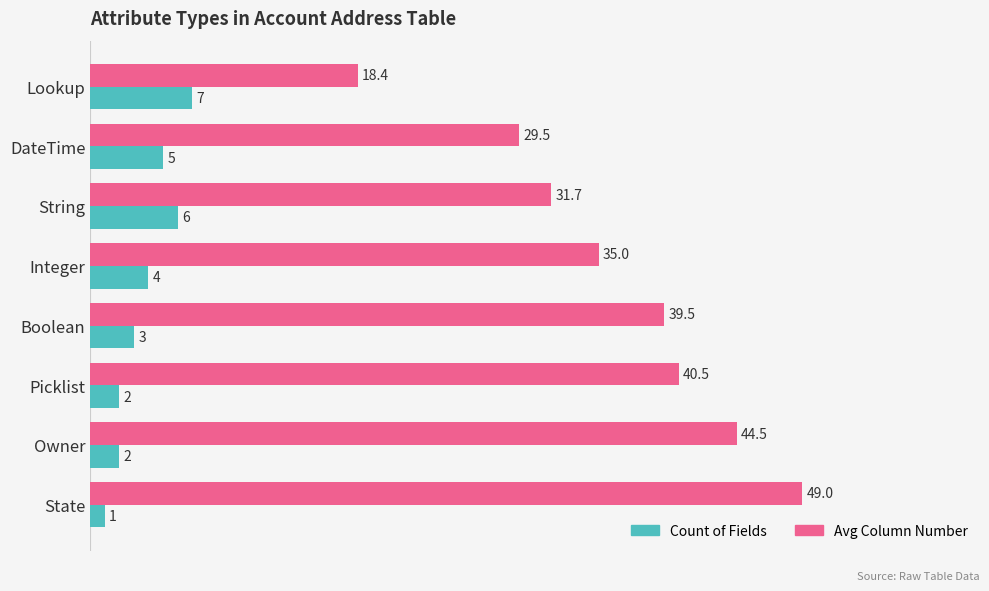

What is the average value of the Avg Column Number series?

36.0